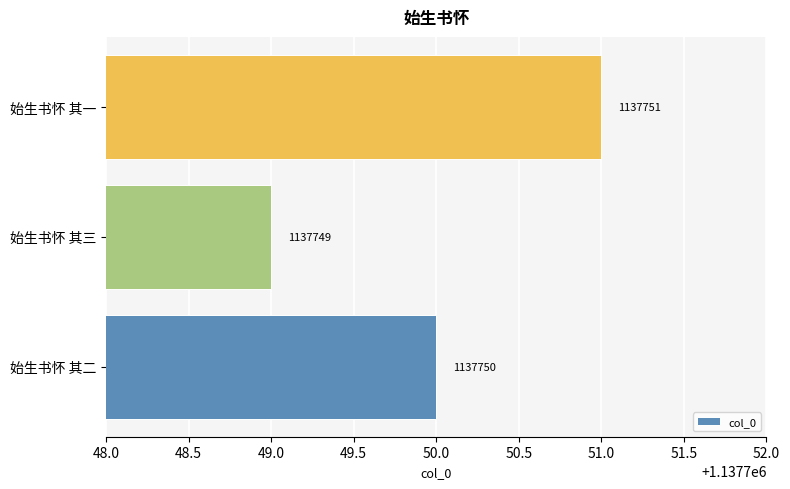

How many data points does each series have?

3